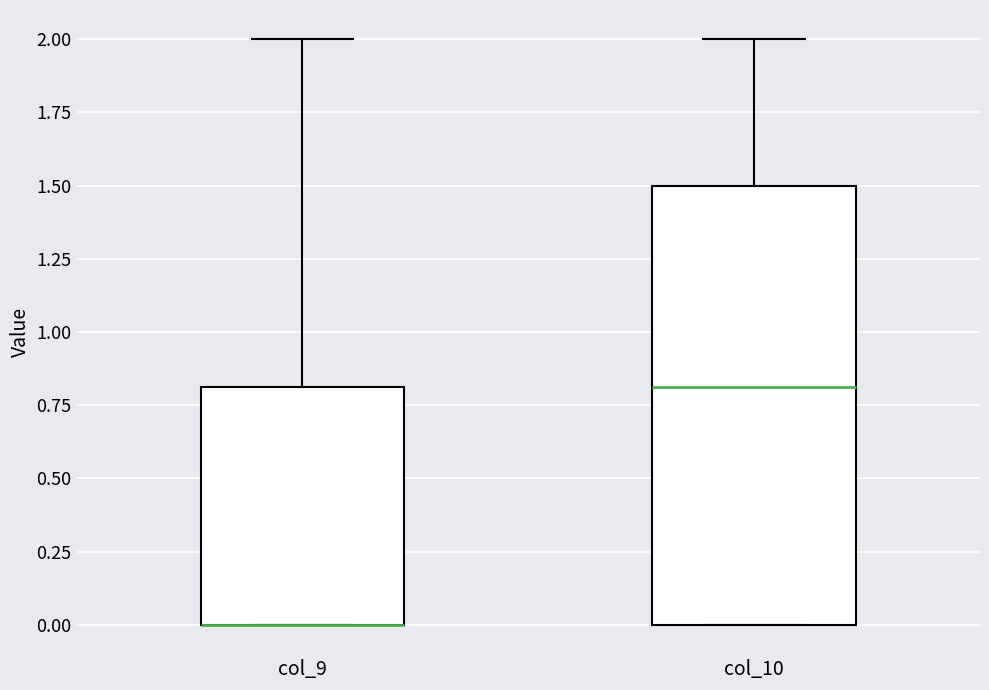

Reading left to right, read every box against the y-axis: the position of its median line, the range the box covers, and the ends of its whiskers. The values are not printed on the chart, so give them approximately, as read against the axis.

col_9: median 0.0 (drawn on the box's lower edge), box 0.0 to 0.8, whiskers 0.0 to 2.0
col_10: median 0.8, box 0.0 to 1.5, whiskers 0.0 to 2.0